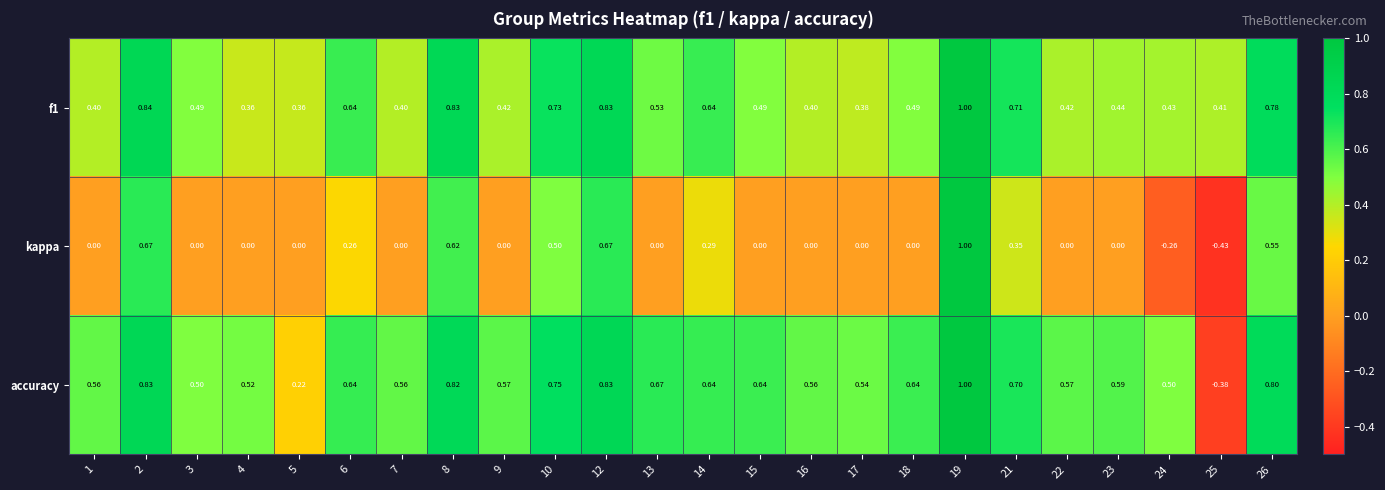

Is the value of f1 at 23 greater than the value of kappa at 22?

Yes